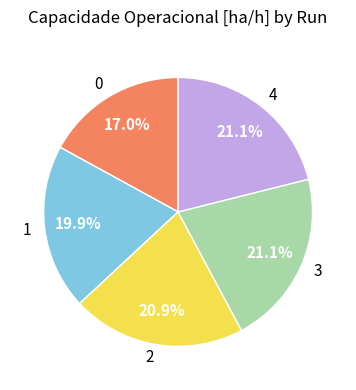

Does any single category account for the majority?

No